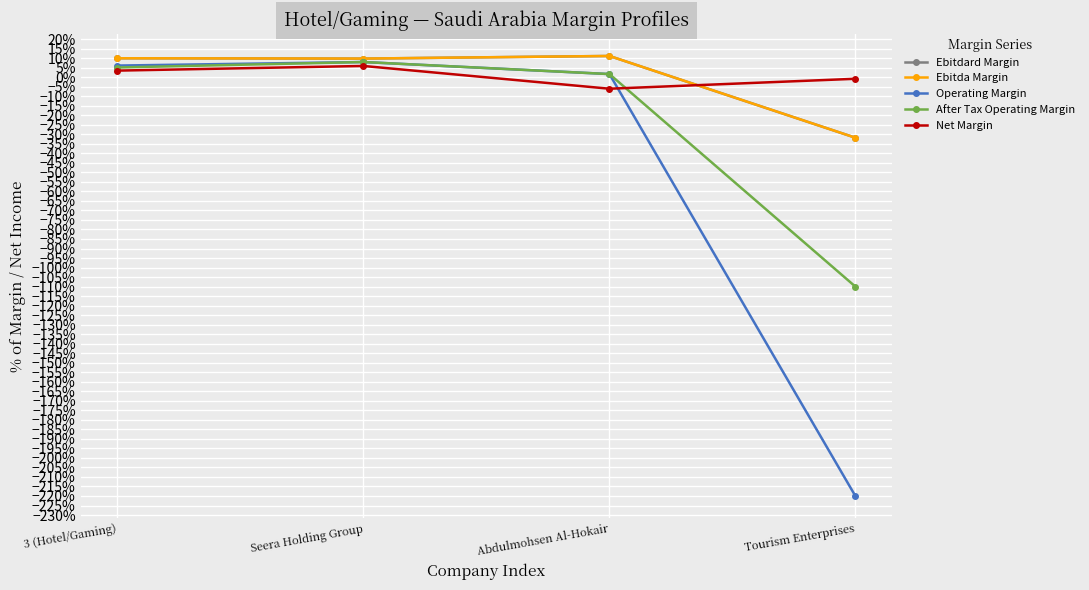

Is the value of After Tax Operating Margin at Abdulmohsen Al-Hokair greater than the value of Operating Margin at 3 (Hotel/Gaming)?

No